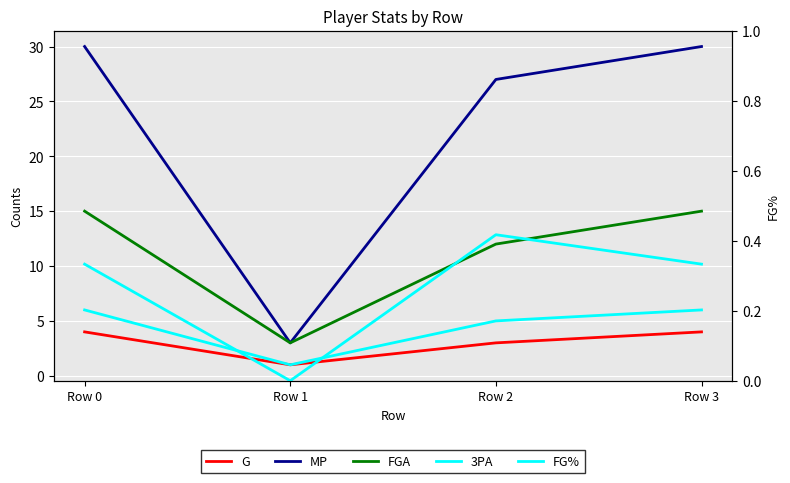

True or false: FGA and MP intersect in this chart.

False